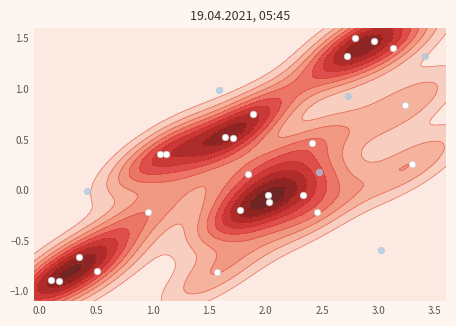

How many series are shown in this chart?

1